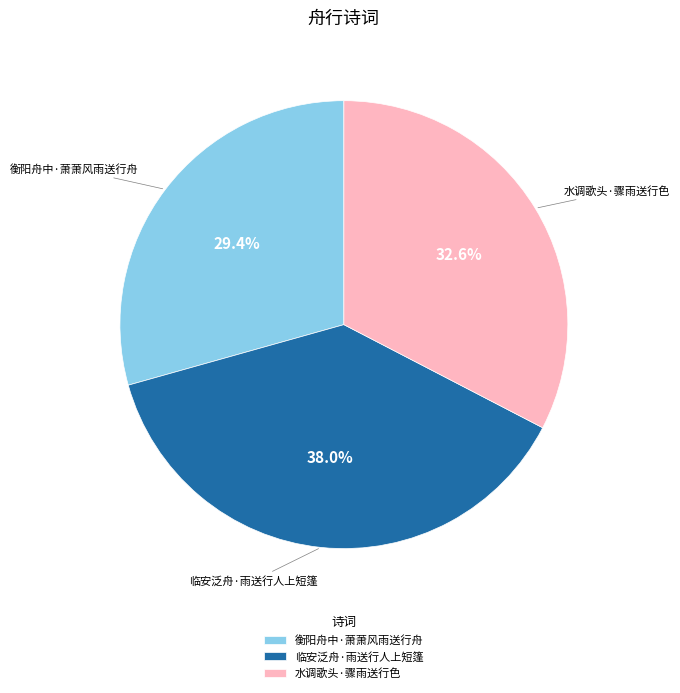

Which has a higher value, 衡阳舟中·萧萧风雨送行舟 or 临安泛舟·雨送行人上短篷?

临安泛舟·雨送行人上短篷